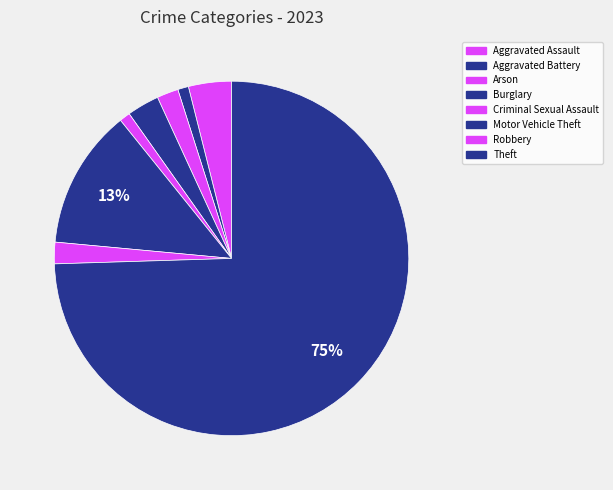

Does any single category account for the majority?

Yes